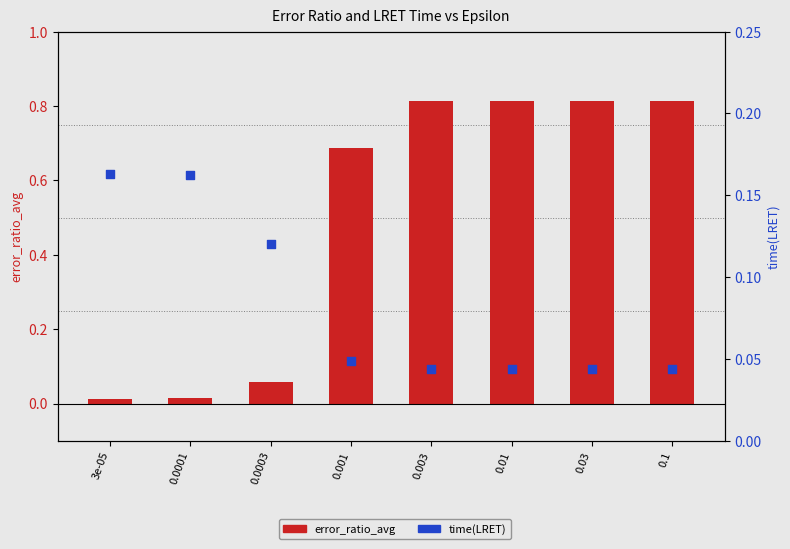

Is the value of error_ratio_avg at 0.01 greater than the value of time(LRET) at 0.01?

Yes